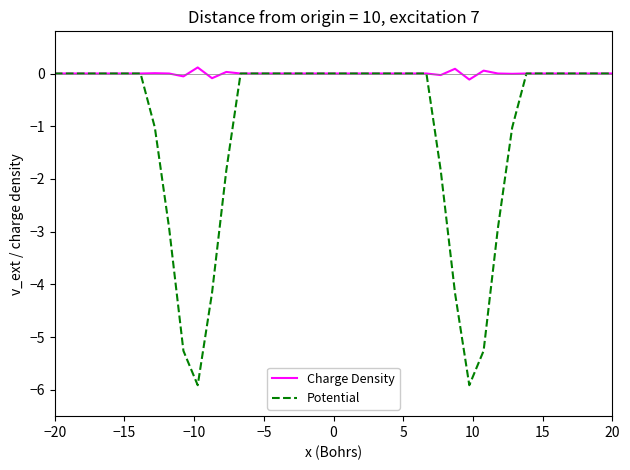

What is the minimum value for Charge Density?

-0.1